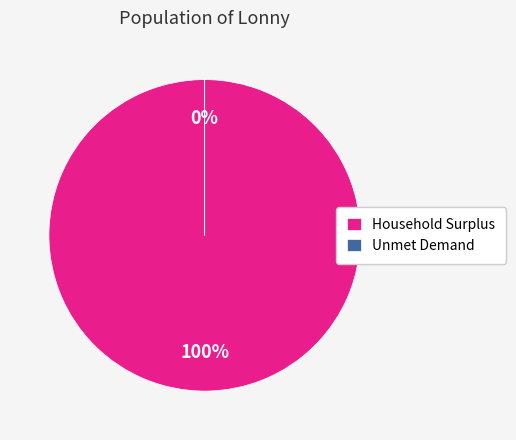

To the nearest percent, what is the combined percentage of Unmet Demand and Household Surplus?

100%